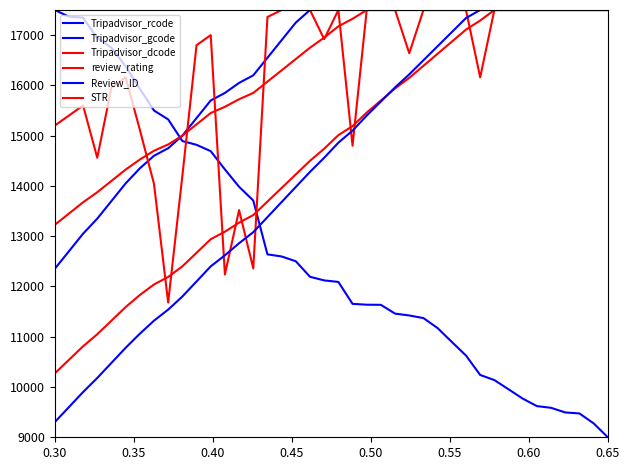

True or false: Tripadvisor_dcode has more than 0 points higher than both neighbors.

False